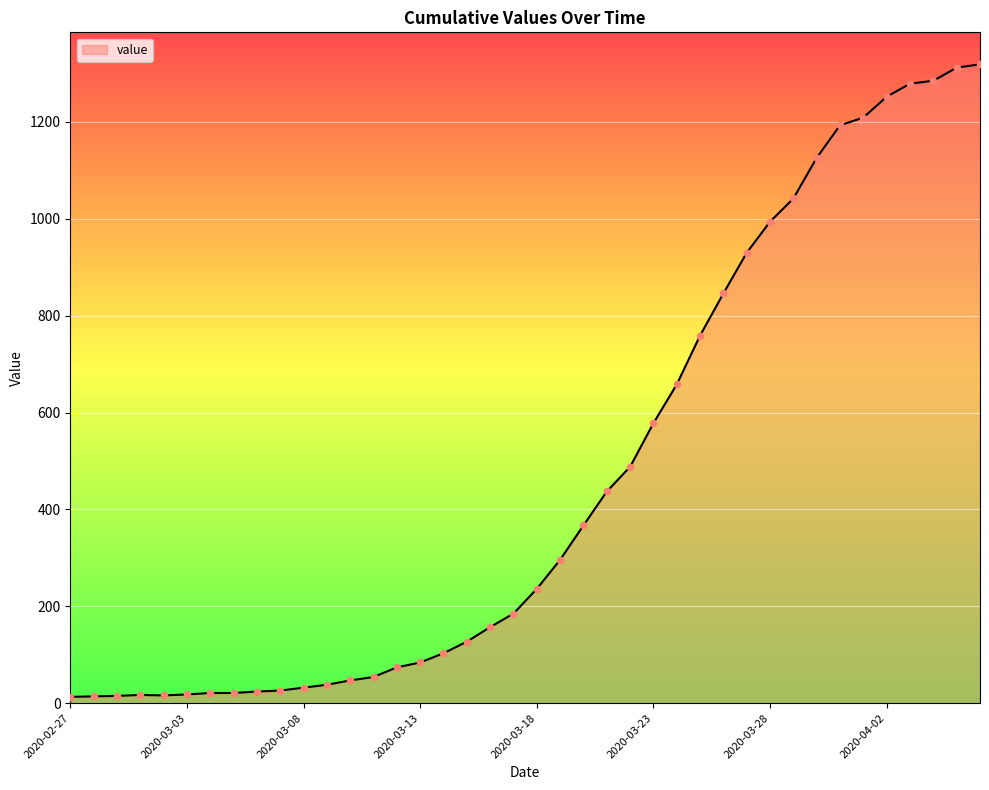

What is the difference between the maximum and minimum values?

1306